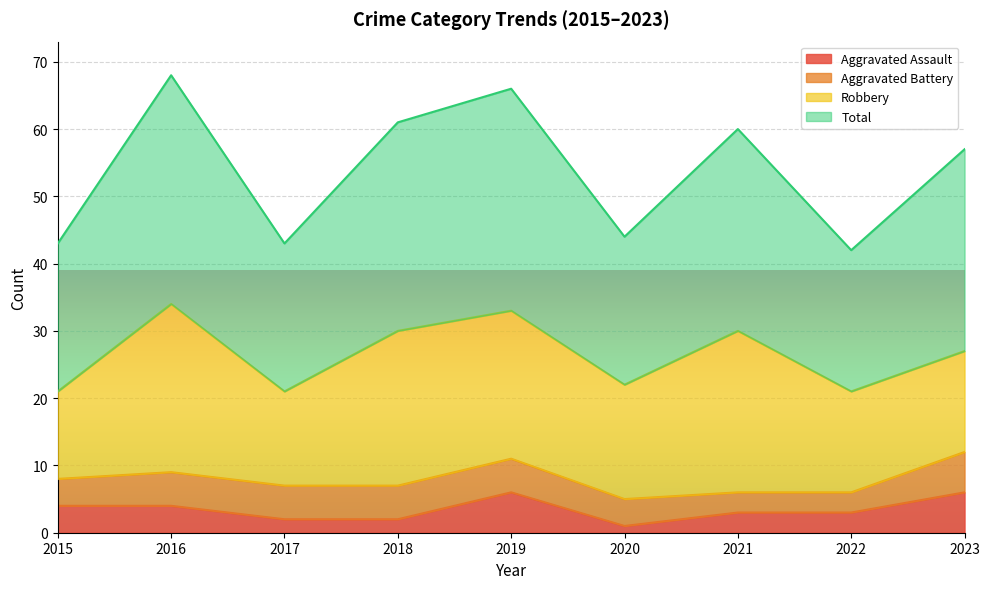

True or false: Total and Aggravated Assault cross at least once.

False